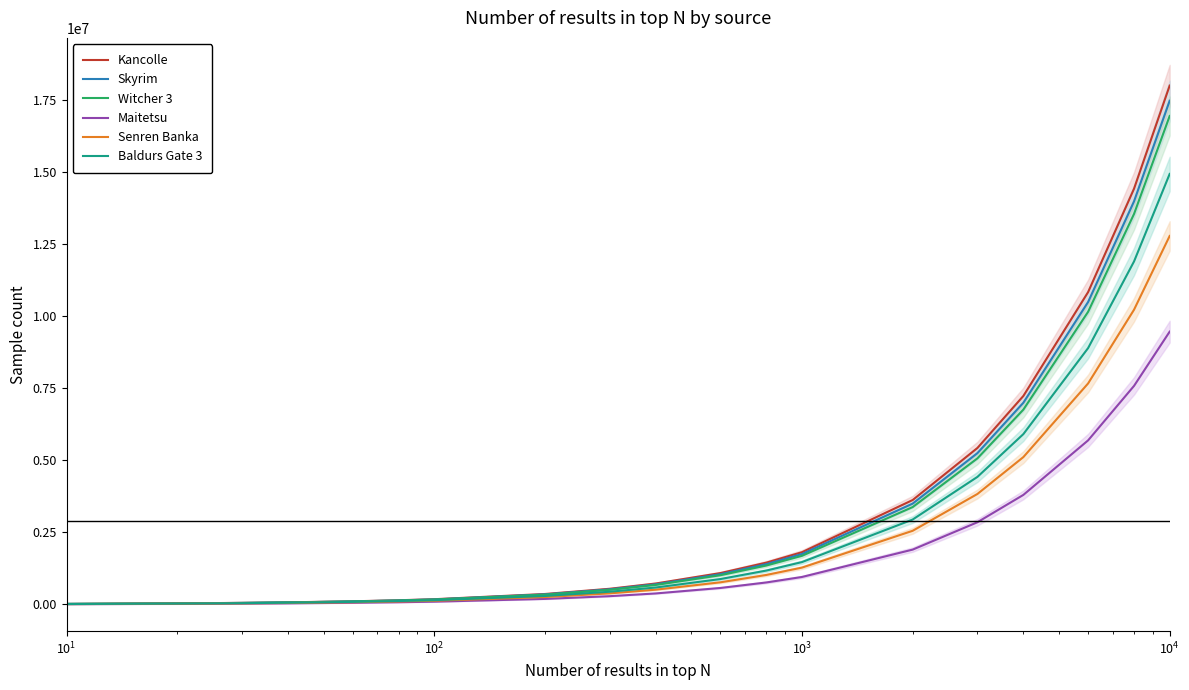

What is the highest value of the Senren Banka series?

12791573